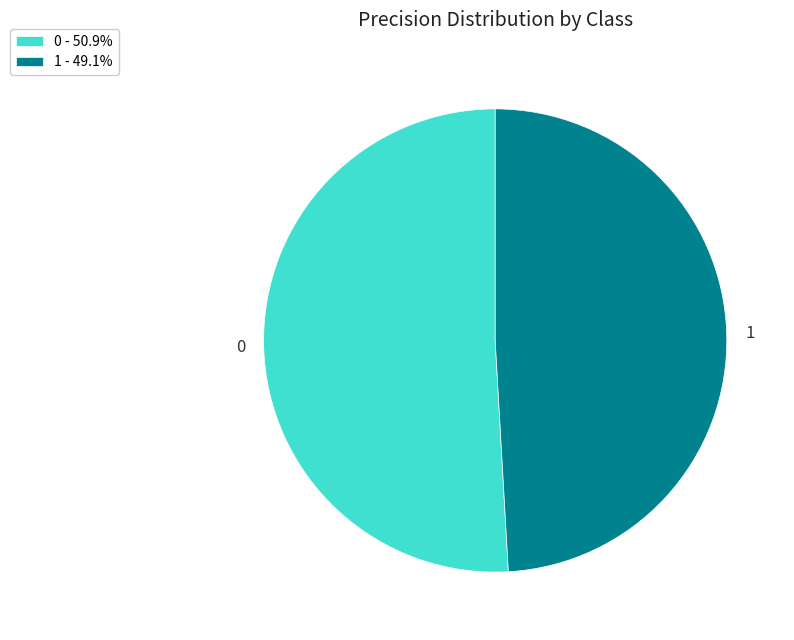

Is it true that 1 is 55% of the pie?

False